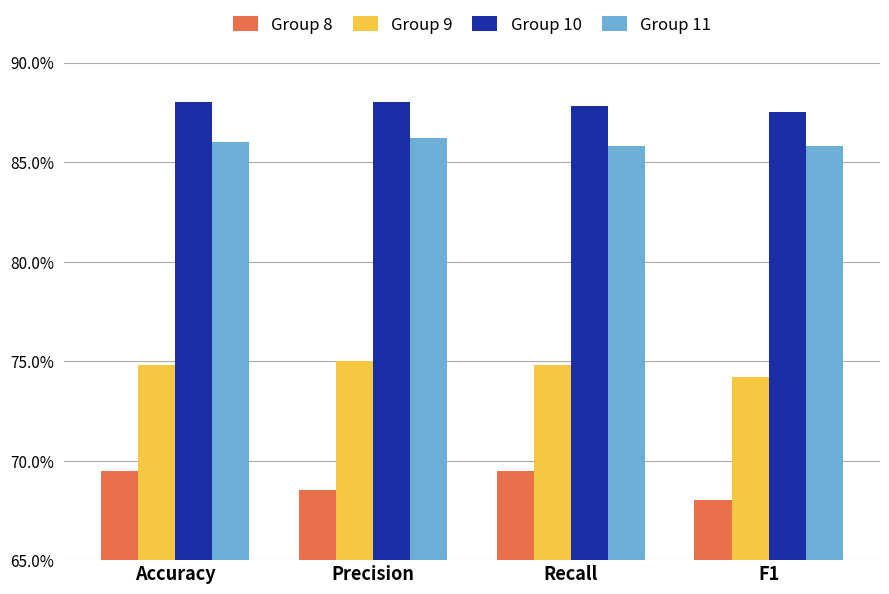

Is it true that Group 10 equals 88.0 at Accuracy?

True